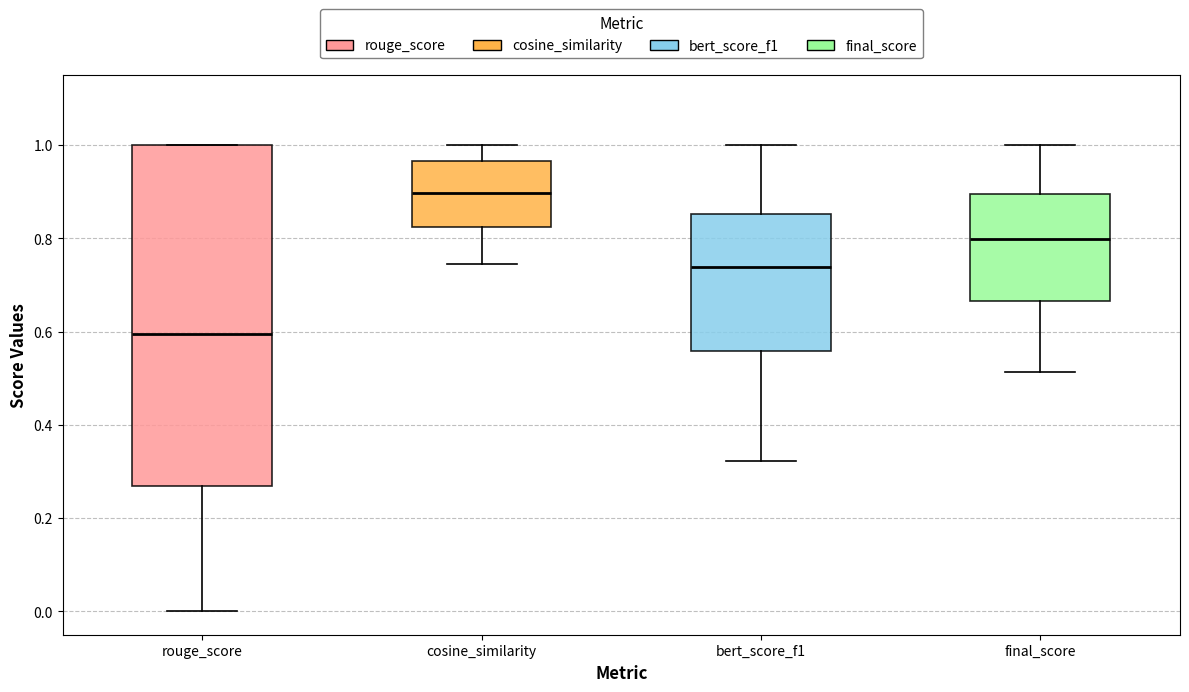

Where does the lower whisker of the box for final_score end on the y-axis? The values are not printed on the chart, so give them approximately, as read against the axis.

0.52